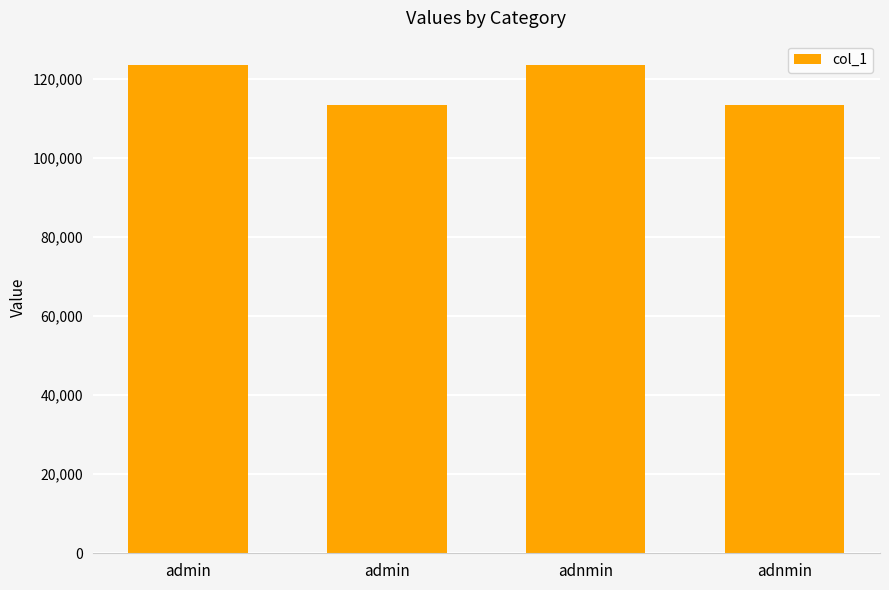

Does the chart contain any negative values?

No